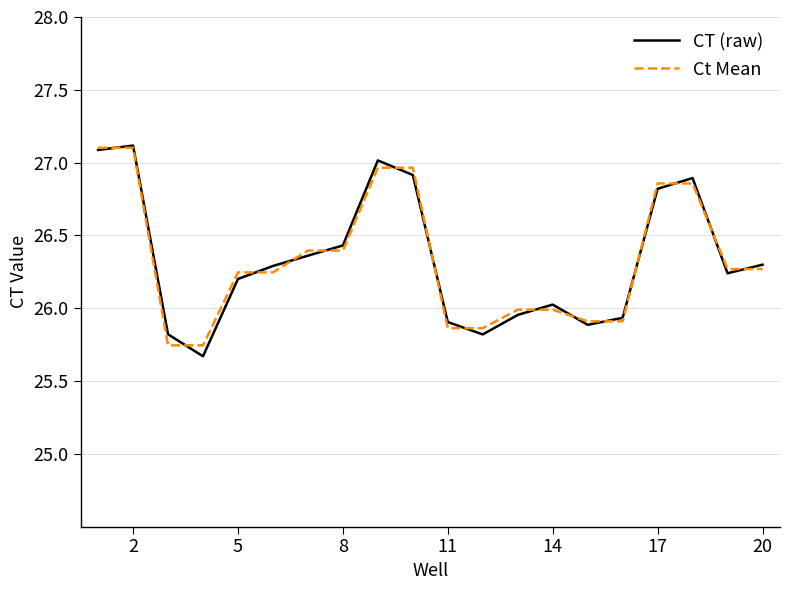

What is the maximum value for Ct Mean?

27.1